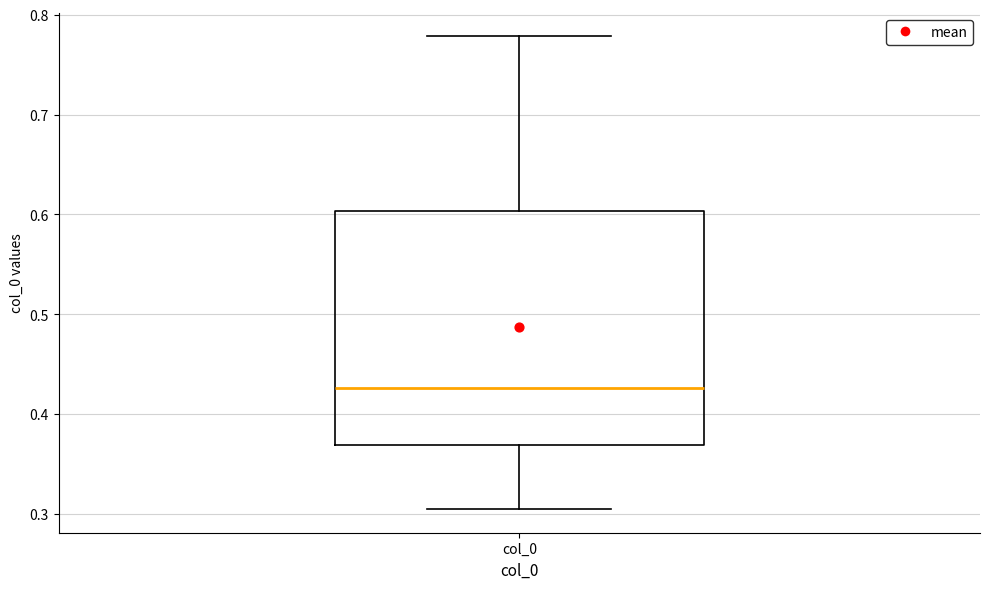

Transcribe this box plot: give where the median line is, the range the box spans, and where the two whiskers end, as read against the y-axis. The values are not printed on the chart, so give them approximately, as read against the axis.

median 0.43, box 0.37 to 0.60, whiskers 0.30 to 0.78